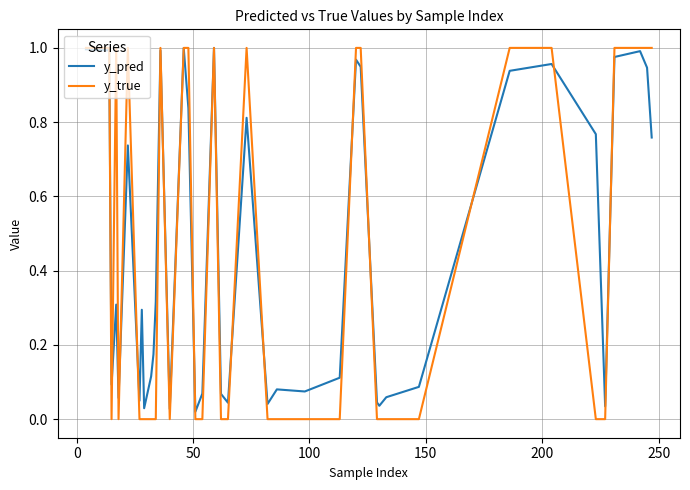

Which series has the largest range (max minus min)?

y_true